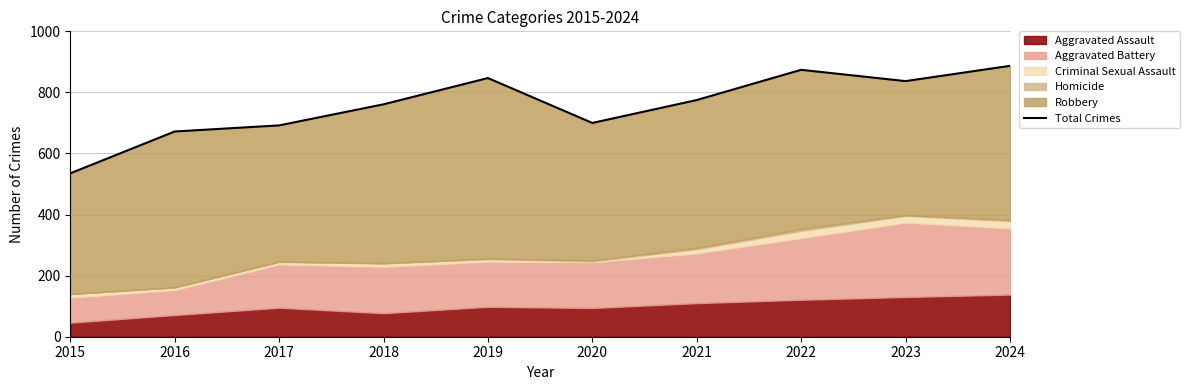

List the labels in order of value, largest first.

2024, 2022, 2019, 2023, 2021, 2018, 2020, 2017, 2016, 2015